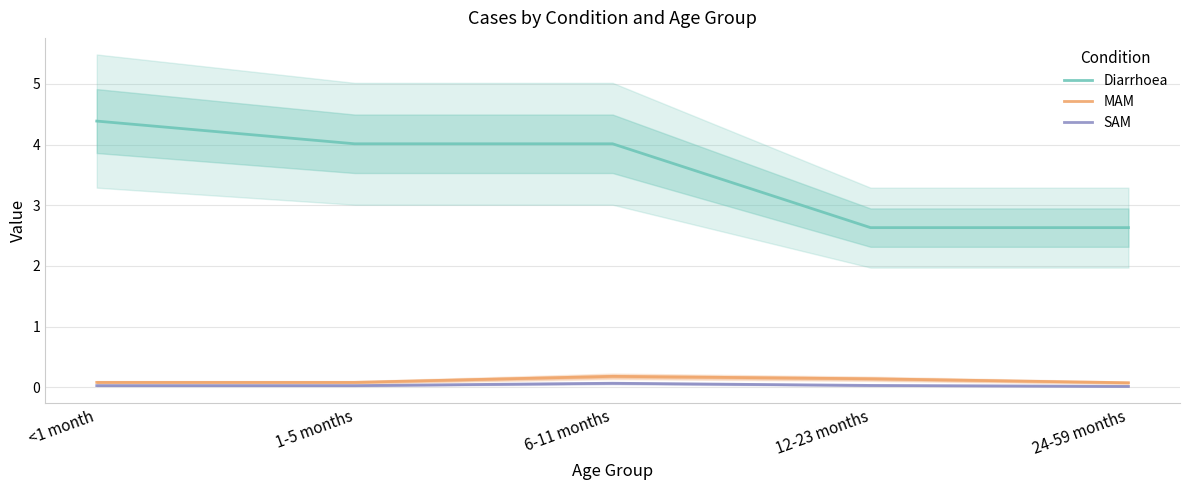

Does the chart have visible grid lines?

Yes